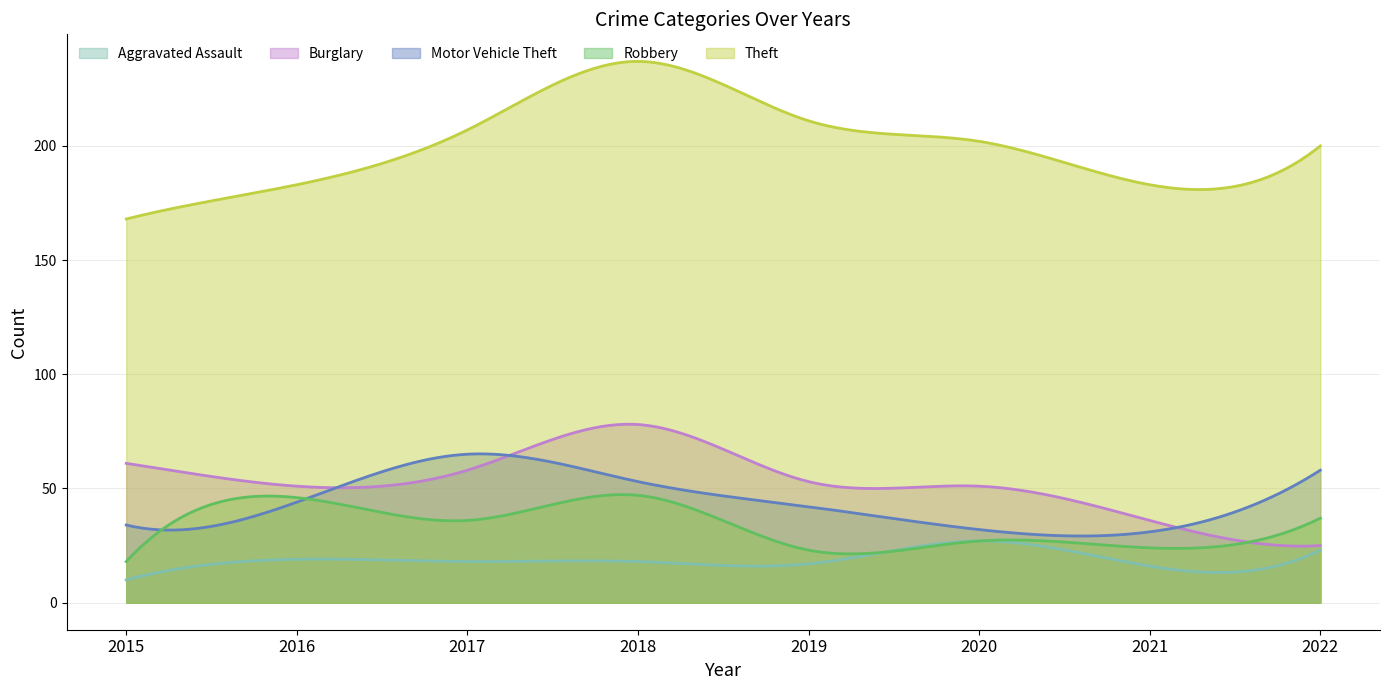

At which label does Robbery reach its minimum?

2015